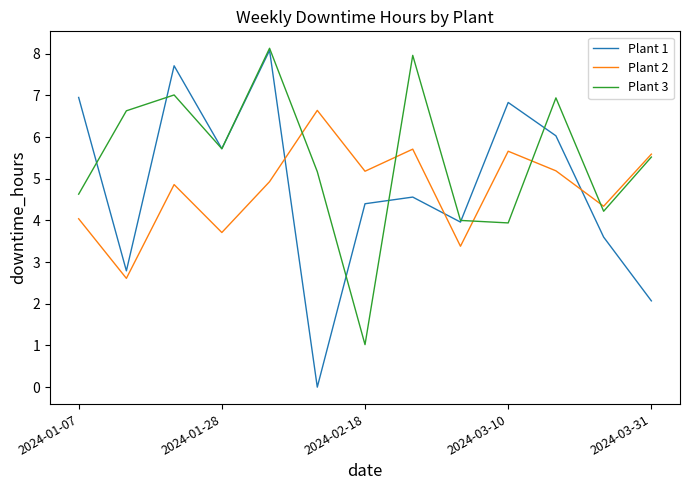

What is the maximum value shown in the chart?

8.1